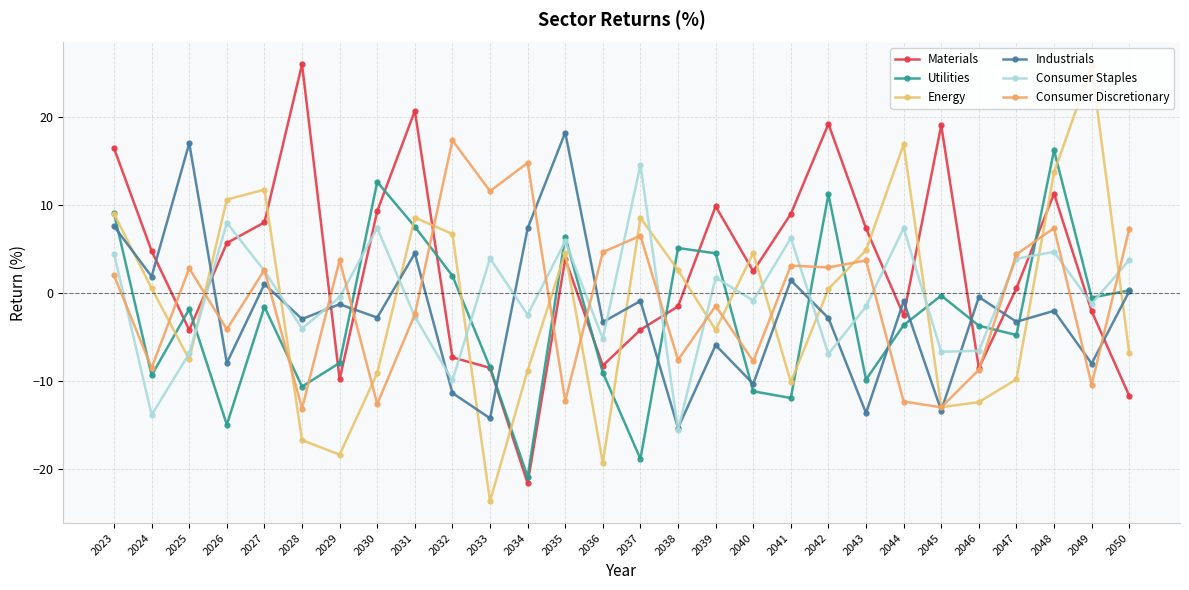

How many data points in Utilities are less than -1?

16